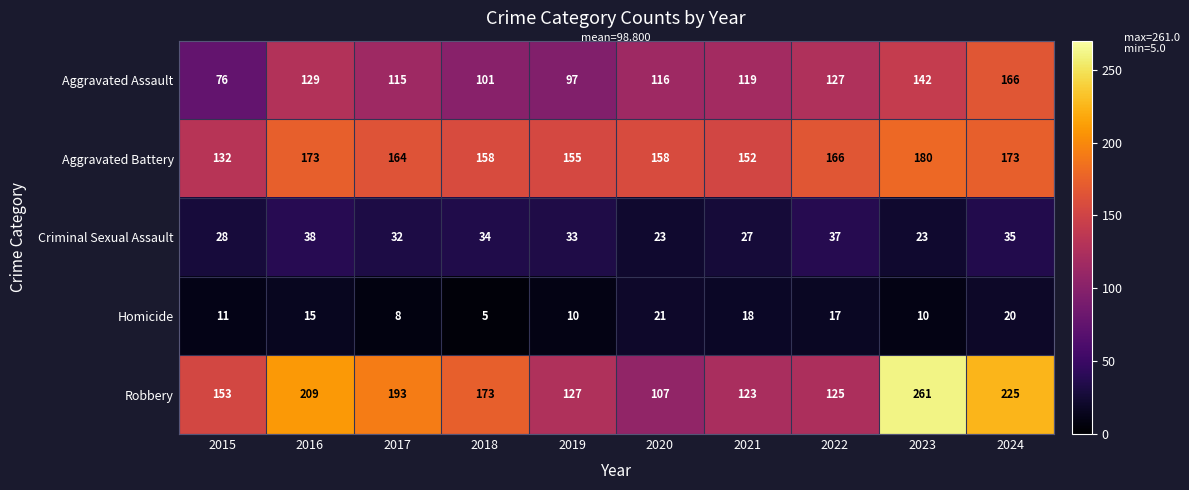

Which series has the largest range (max minus min)?

Robbery